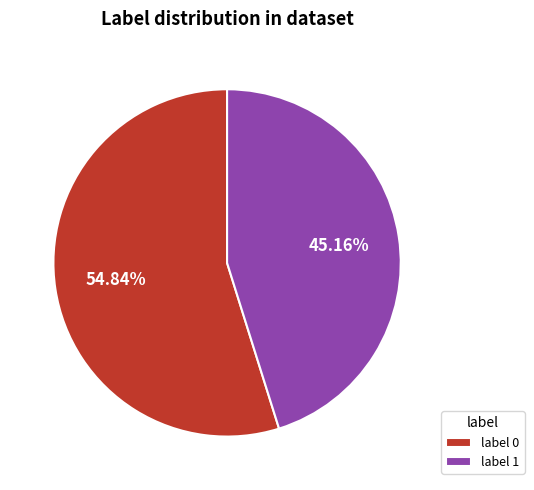

Is the sum of label 1 and label 0 greater than half?

Yes